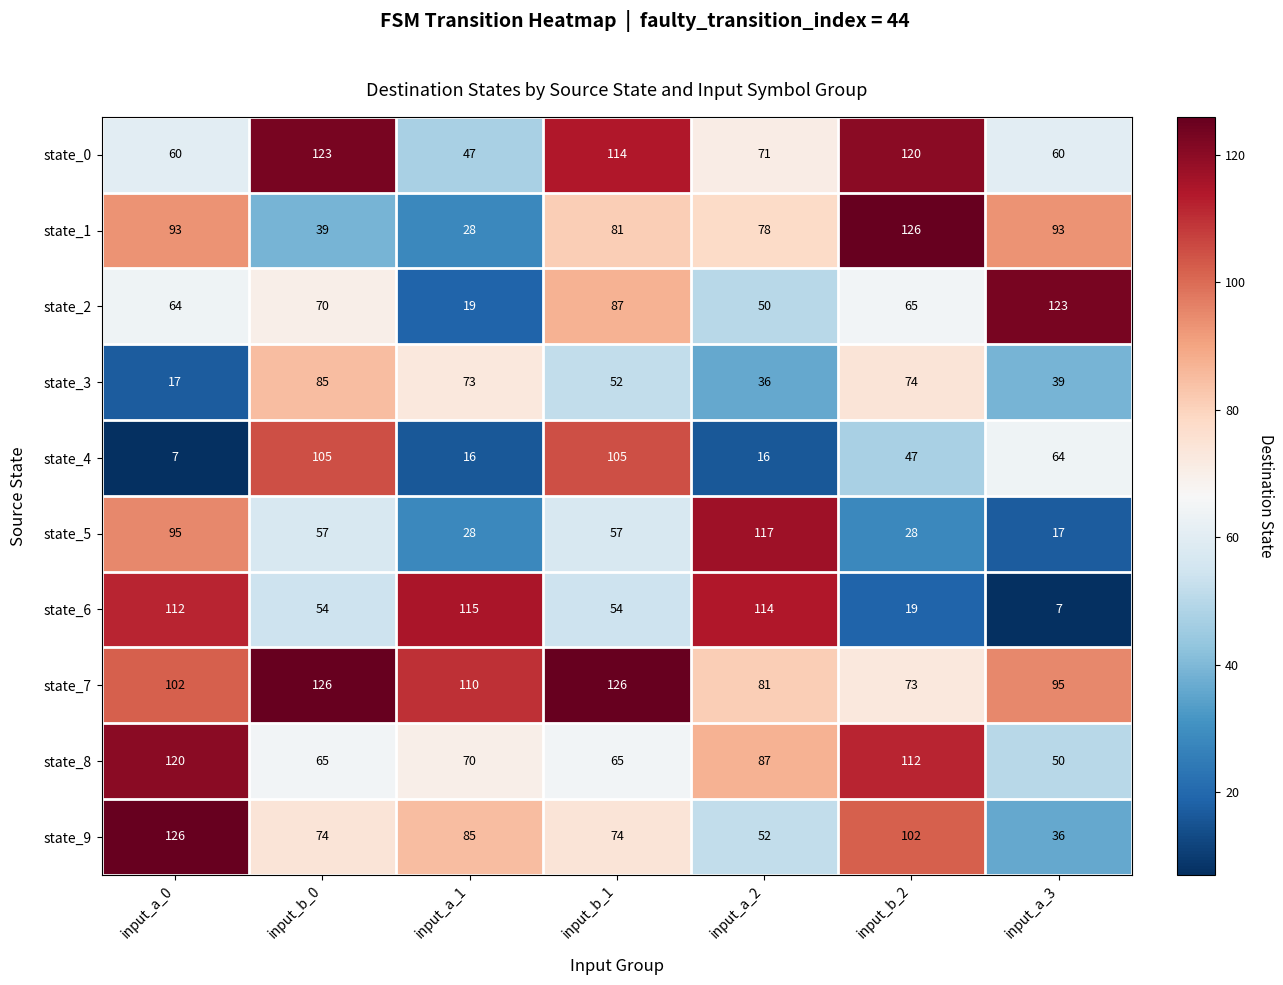

Count the number of categories in the chart.

7